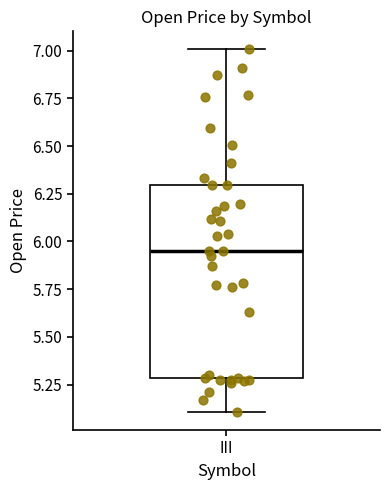

Read this box plot against the y-axis: the position of the median line, the range covered by the box, and the ends of both whiskers. The values are not printed on the chart, so give them approximately, as read against the axis.

median 5.95, box 5.30 to 6.30, whiskers 5.10 to 7.00